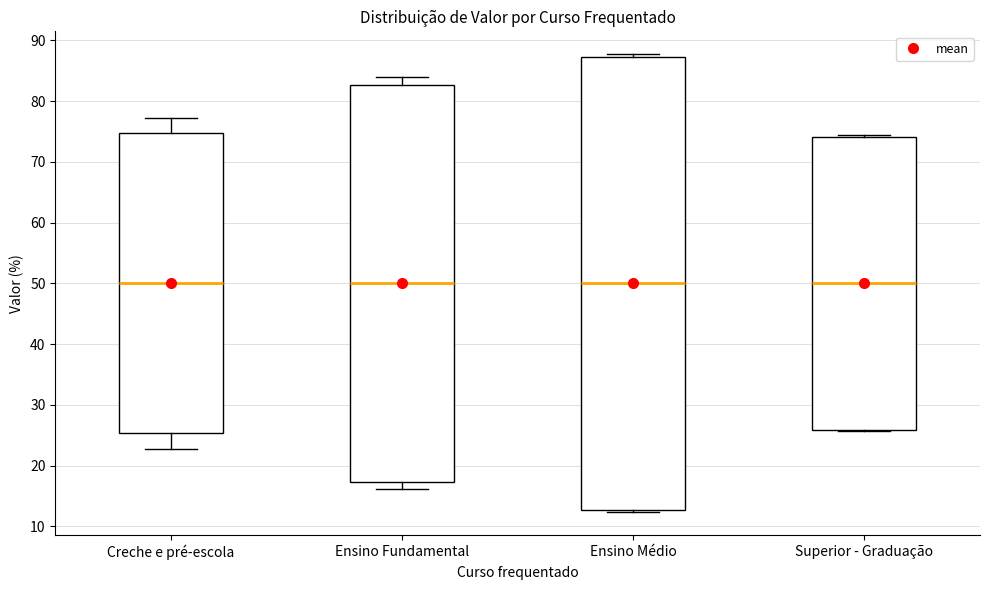

Reading left to right, transcribe this box plot: for each box, give where its median line is, the range the box spans, and where its two whiskers end, as read against the y-axis. The values are not printed on the chart, so give them approximately, as read against the axis.

Creche e pré-escola: median 50, box 25 to 75, whiskers 23 to 77
Ensino Fundamental: median 50, box 17 to 83, whiskers 16 to 84
Ensino Médio: median 50, box 13 to 87, whiskers 12 to 88
Superior - Graduação: median 50, box 26 to 74, whiskers 26 to 74